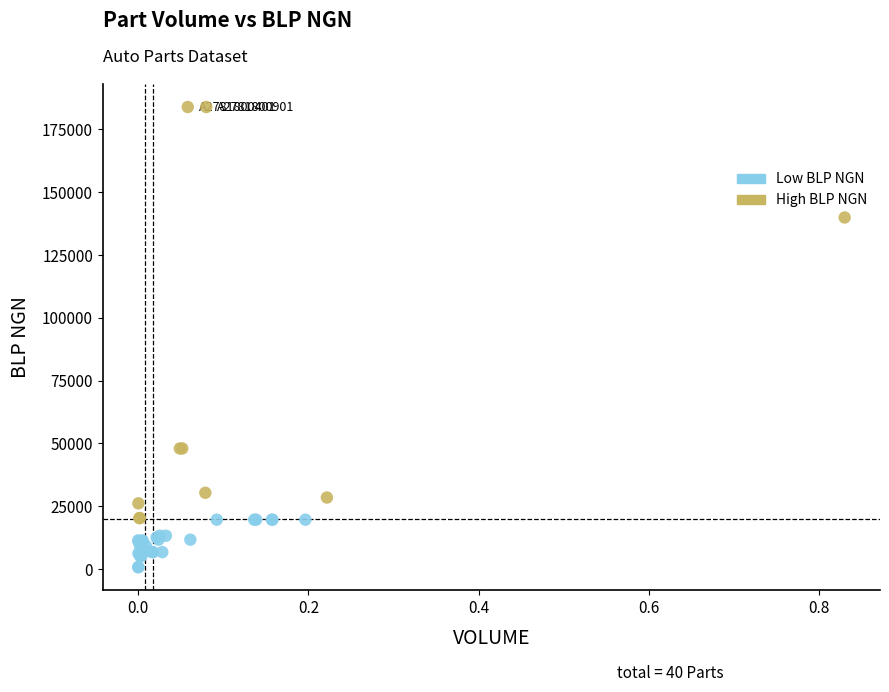

Which series reaches the minimum Y coordinate?

Low BLP NGN